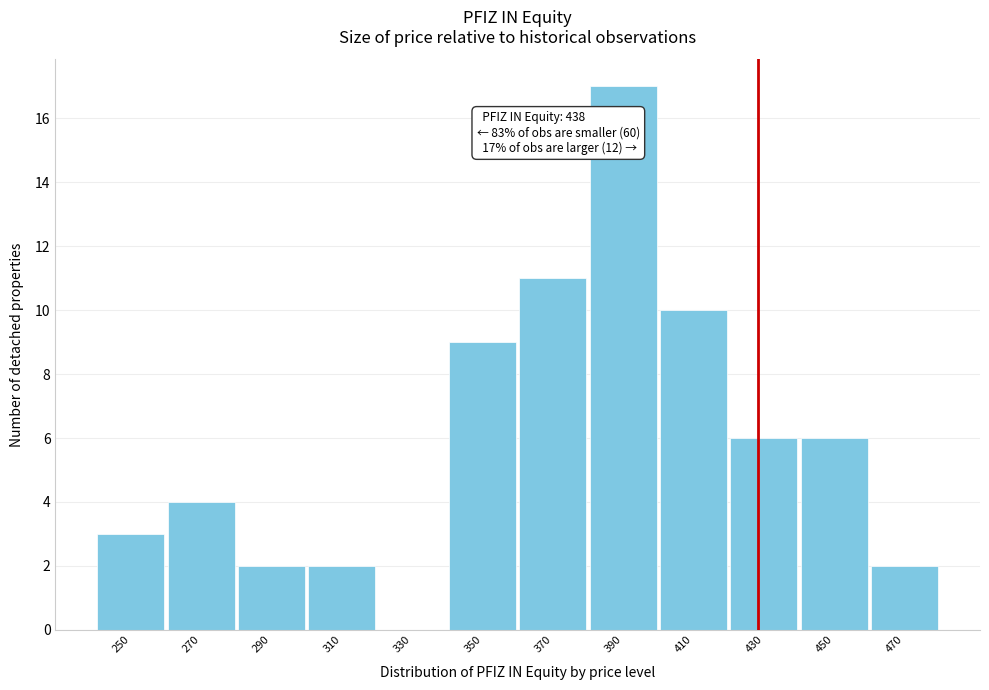

Reading left to right, extract all data points from this chart.

250=3	270=4	290=2	310=2	330=0	350=9	370=11	390=17	410=10	430=6	450=6	470=2